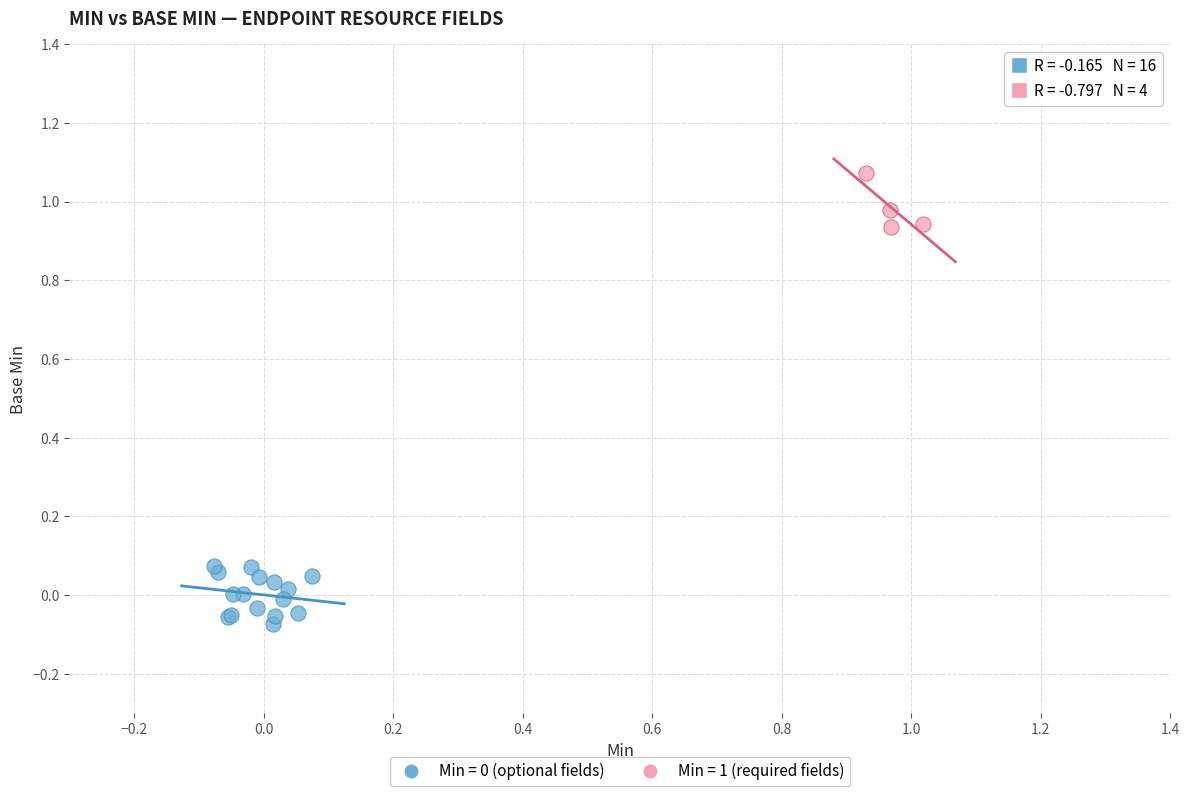

Which series reaches the maximum Y coordinate?

Min = 1 (required fields)